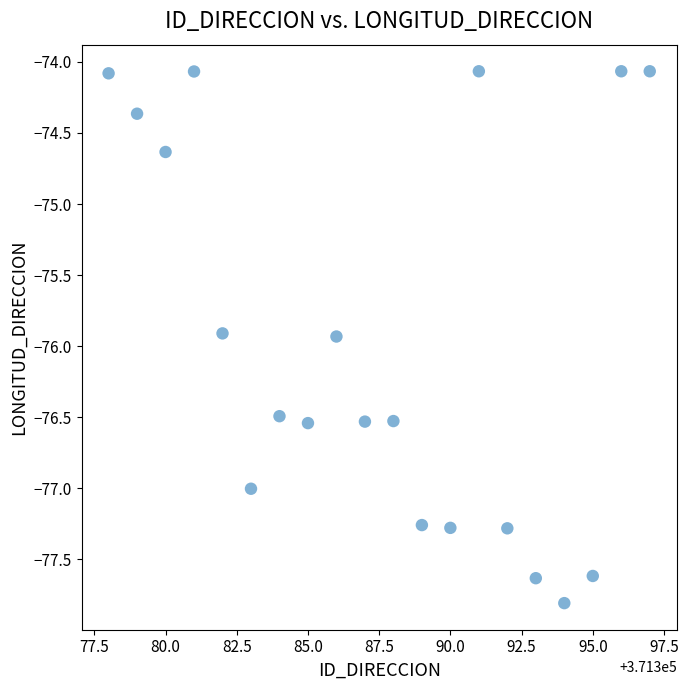

What Y value in the scatter plot is closest to -75?

-74.6